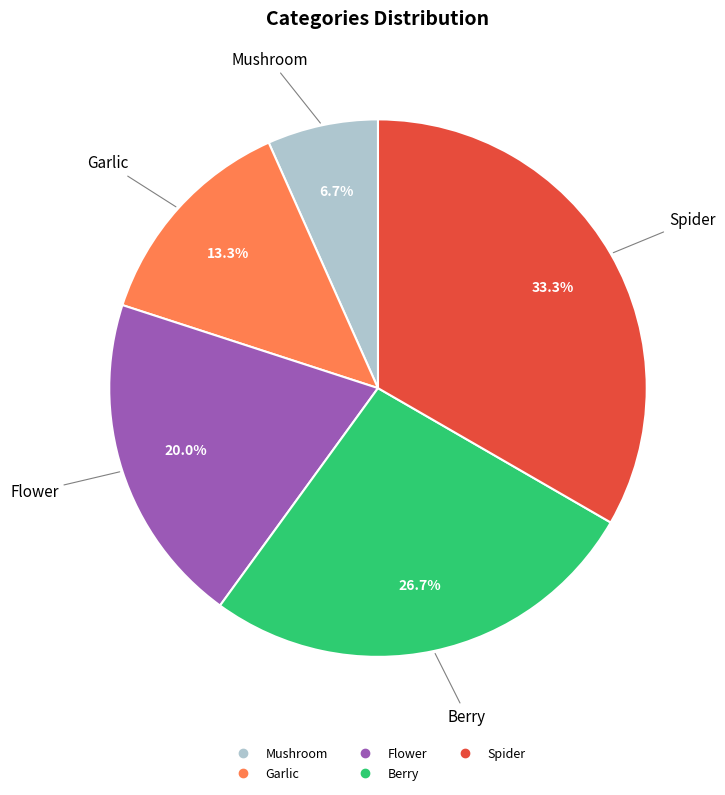

Combined, what portion of the pie is Mushroom and Spider?

40.0%